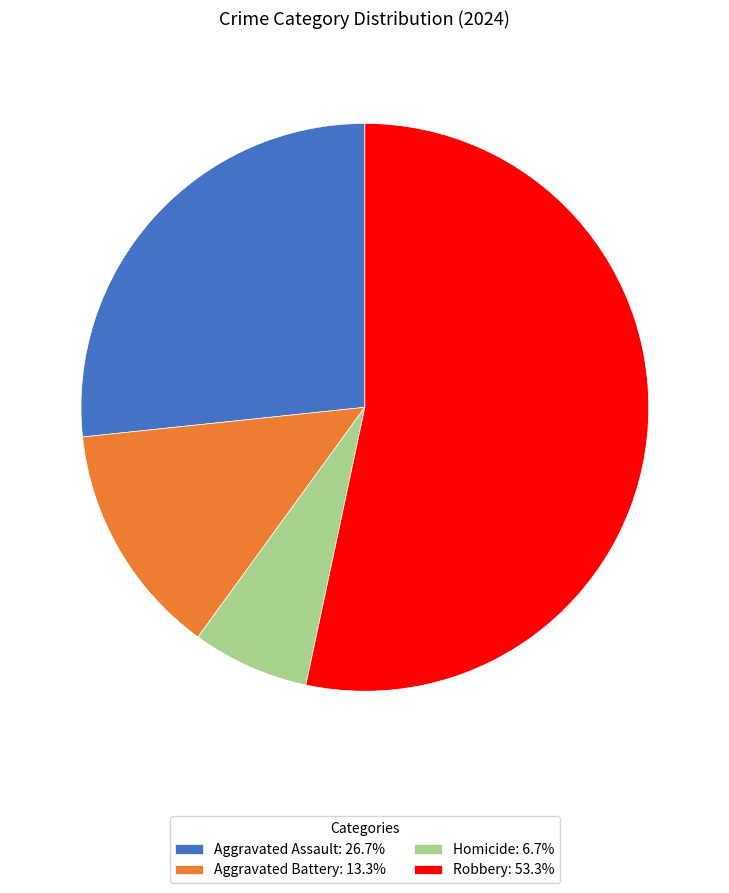

What is the ratio of the value at Aggravated Battery to the value at Aggravated Assault?

0.5